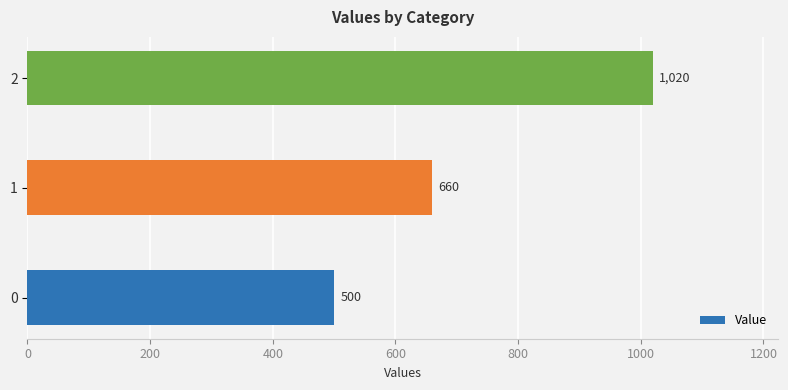

Are the bars grouped side by side (vs. stacked)?

No